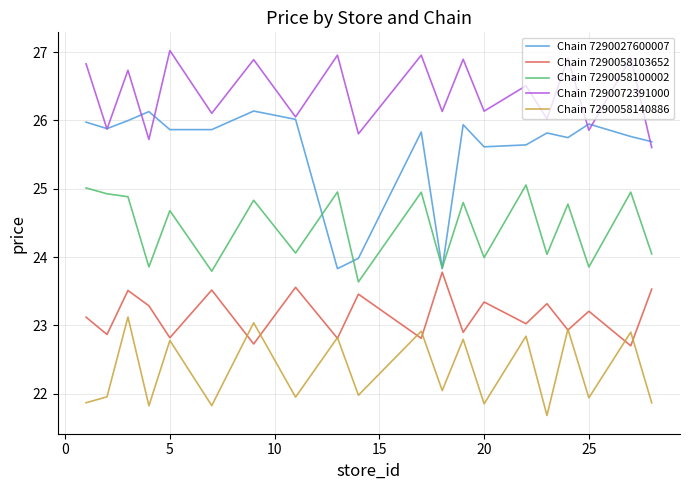

What is the maximum value for Chain 7290072391000?

27.0